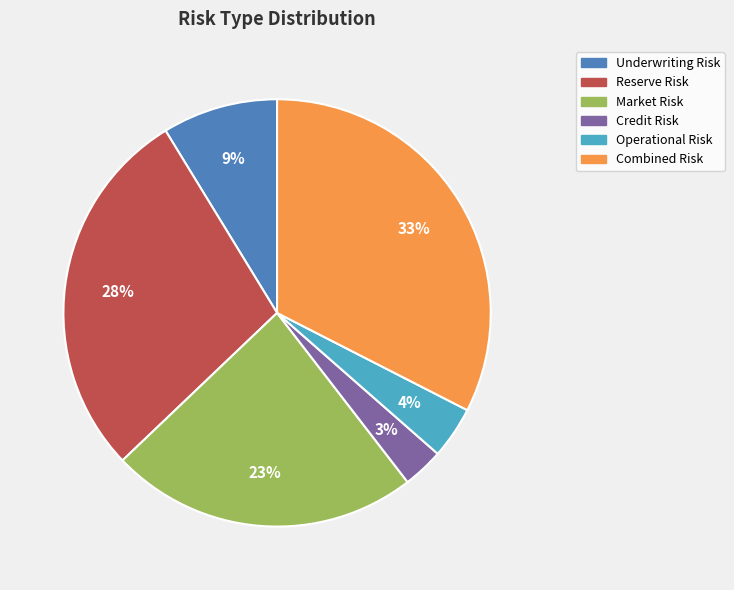

To the nearest percent, what is the combined percentage of Underwriting Risk and Credit Risk?

12%